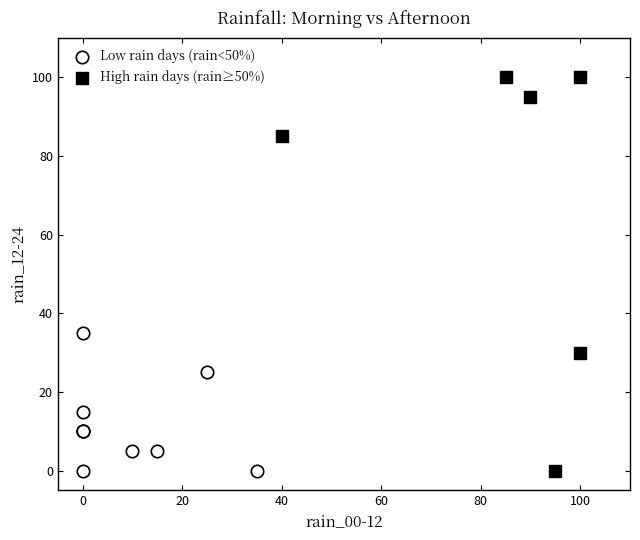

Which series has the widest spread of Y values?

High rain days (rain≥50%)